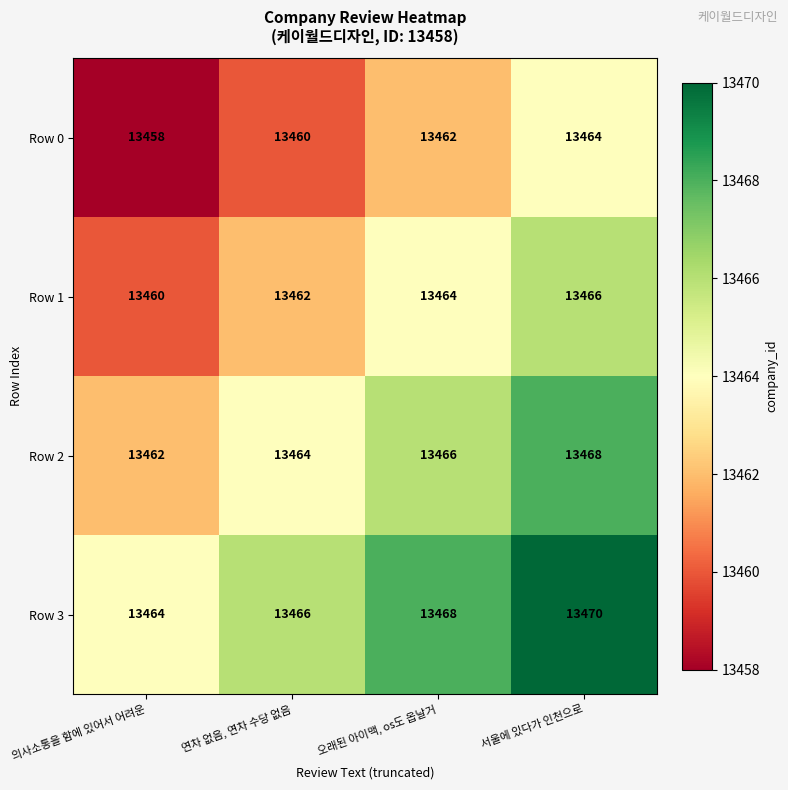

Which label corresponds to the smallest value in the chart?

의사소통을 함에 있어서 어려운